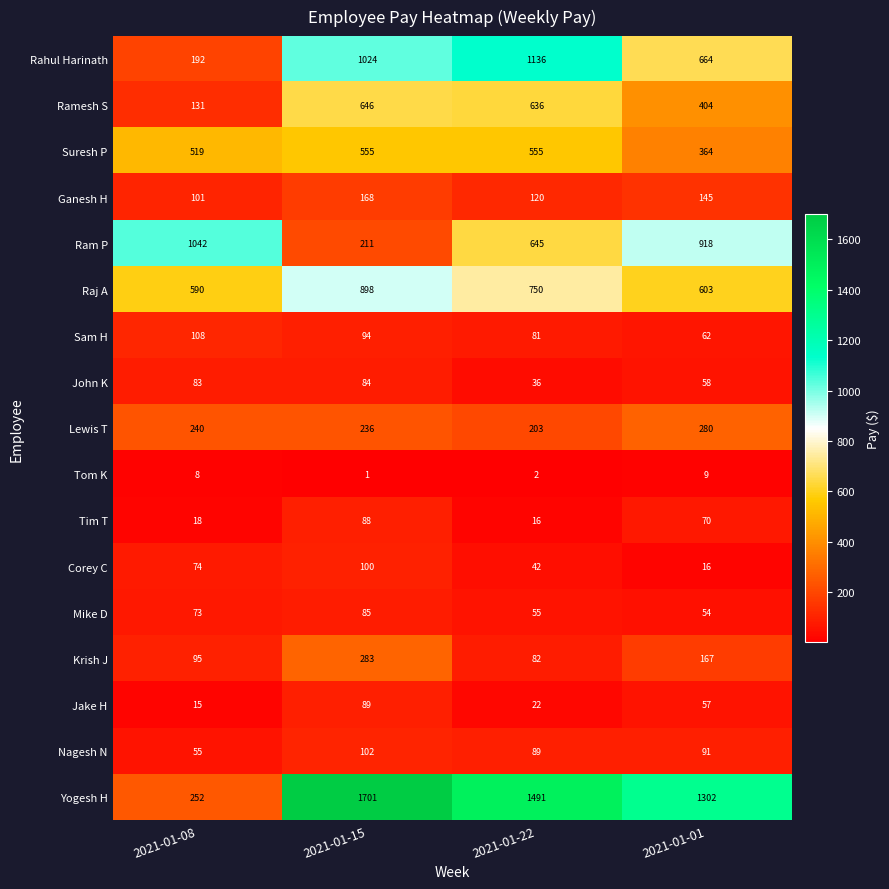

At which label is Mike D closest to 69?

2021-01-08